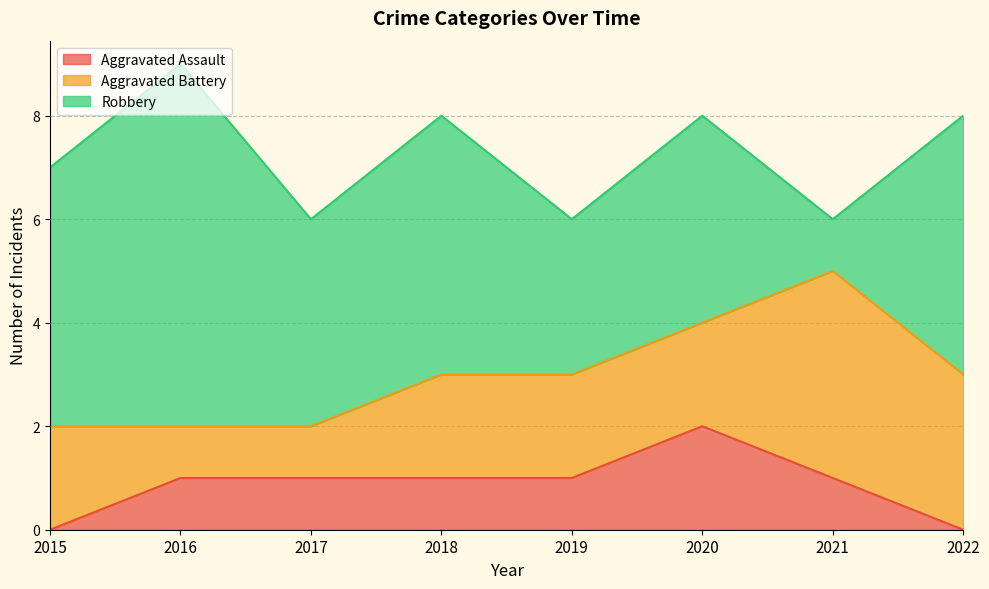

What value does the Robbery series have at 2021?

1